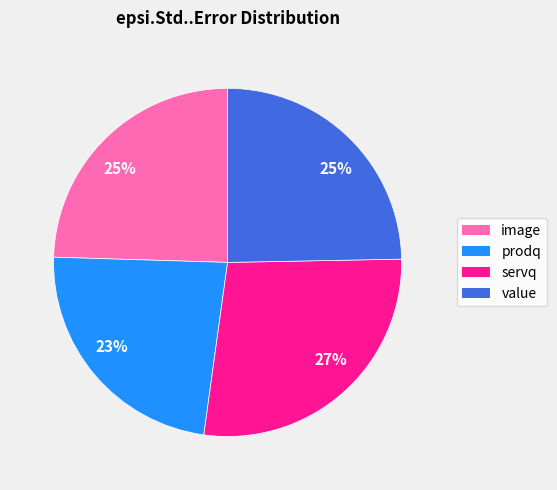

Does any single category account for the majority?

No